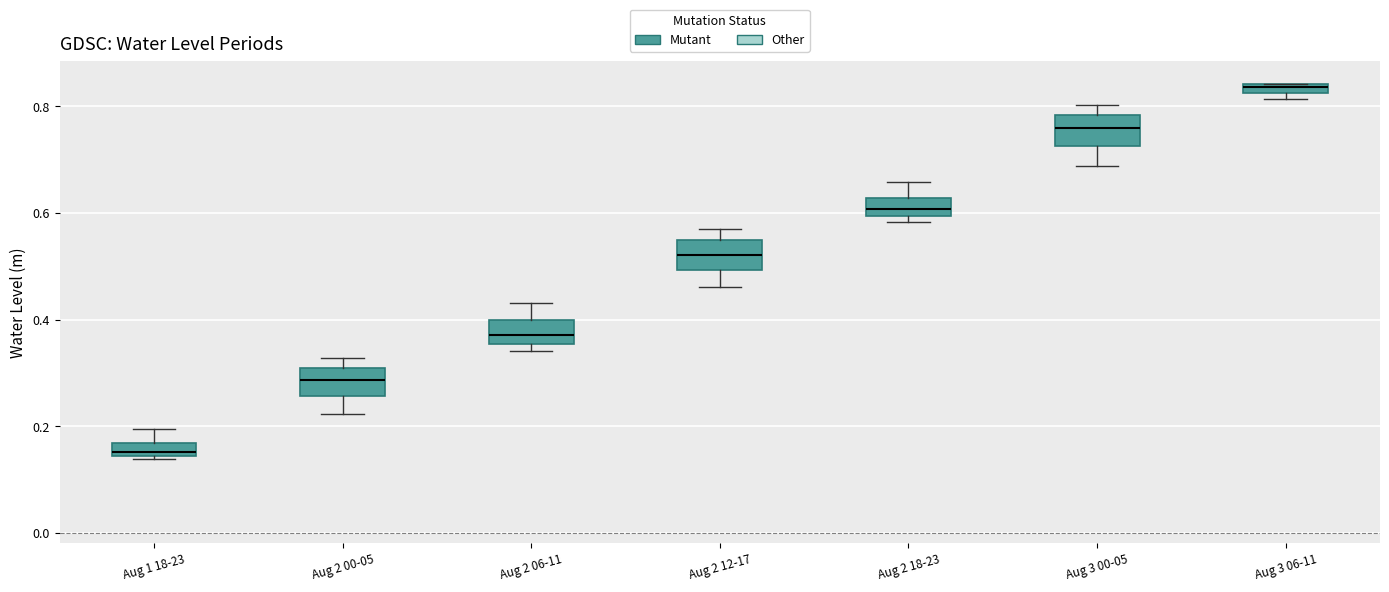

Where is the lower edge of the box for Aug 1 18-23 on the y-axis? The values are not printed on the chart, so give them approximately, as read against the axis.

0.14